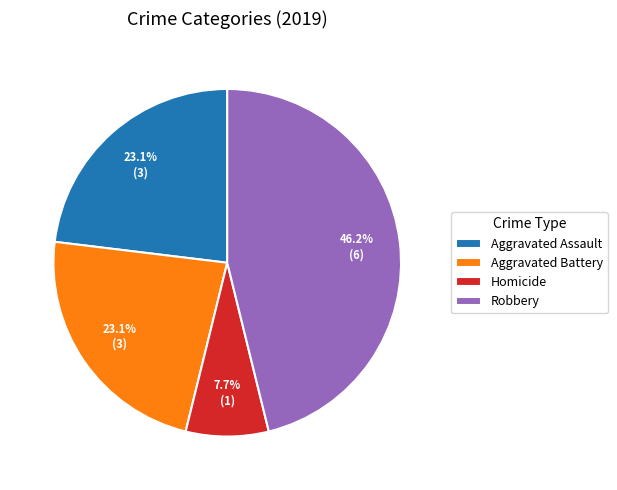

What is the smallest slice in the pie chart?

Homicide